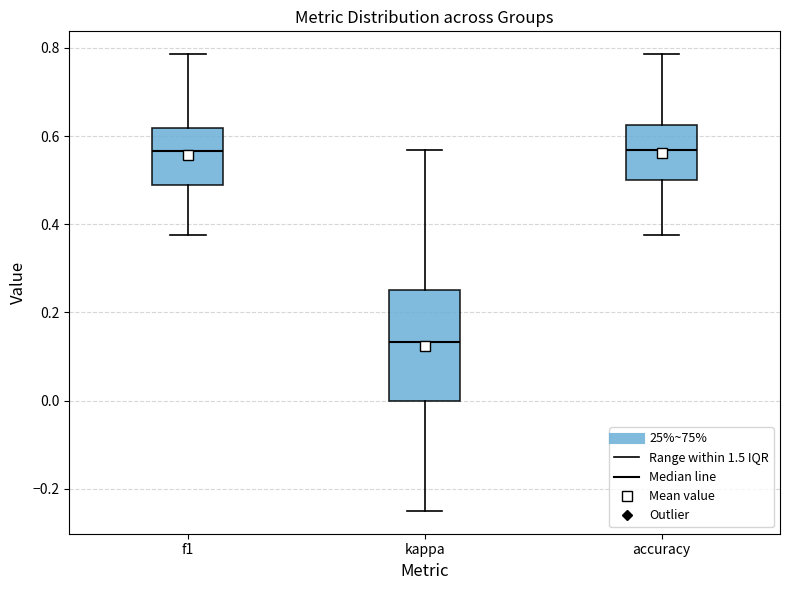

Where does the median line of the box for f1 sit on the y-axis? The values are not printed on the chart, so give them approximately, as read against the axis.

0.56